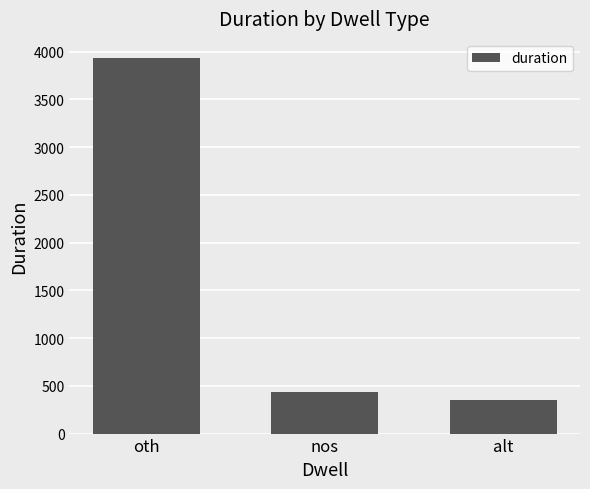

At which label does the data first exceed 431?

oth